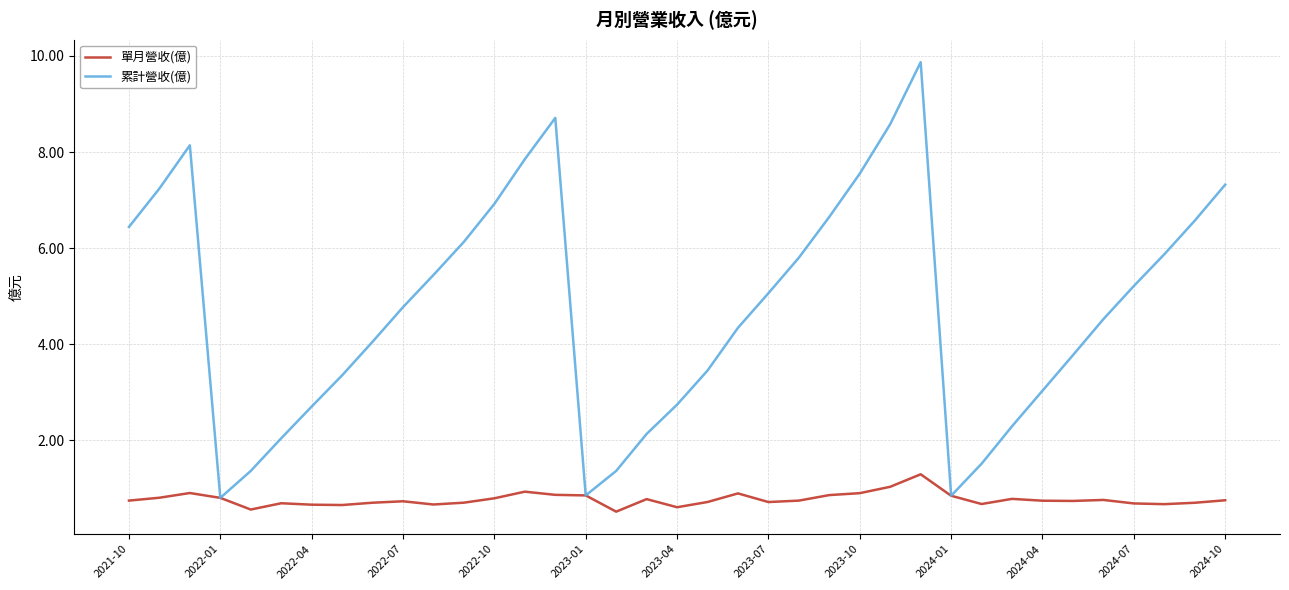

Which series has the largest range (max minus min)?

累計營收(億)